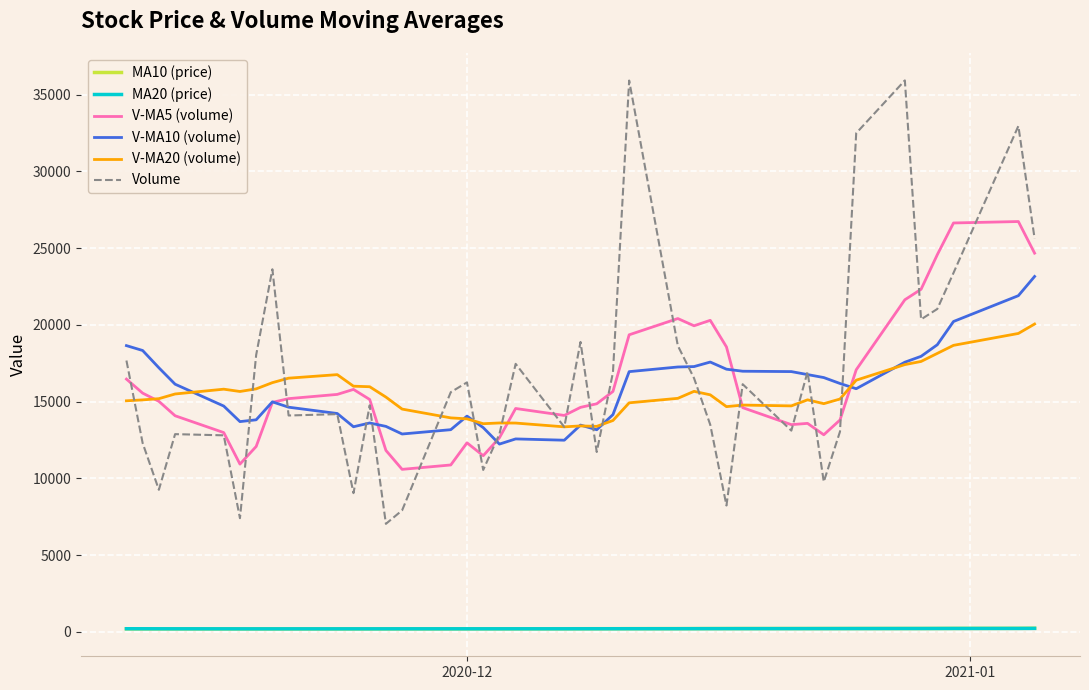

What is the sum of all V-MA20 (volume) values?

620273.7